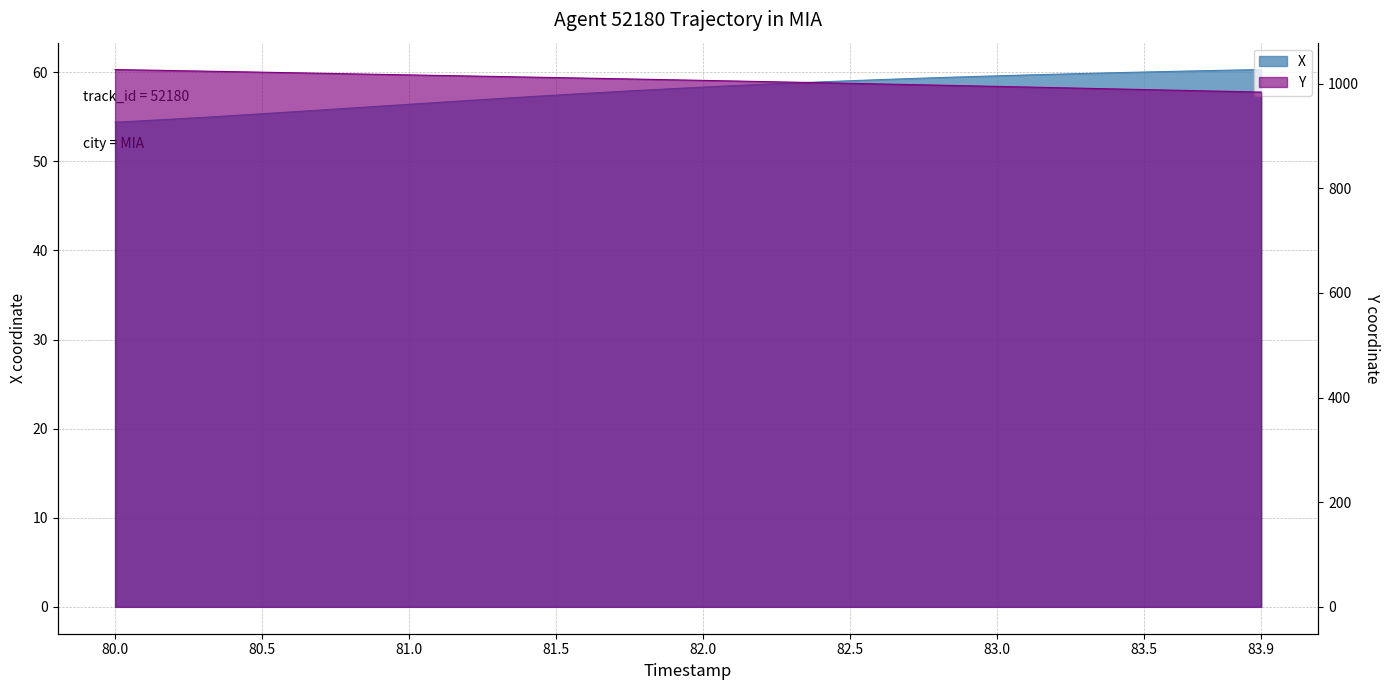

What is the label of the 33rd point from the right?

83.5